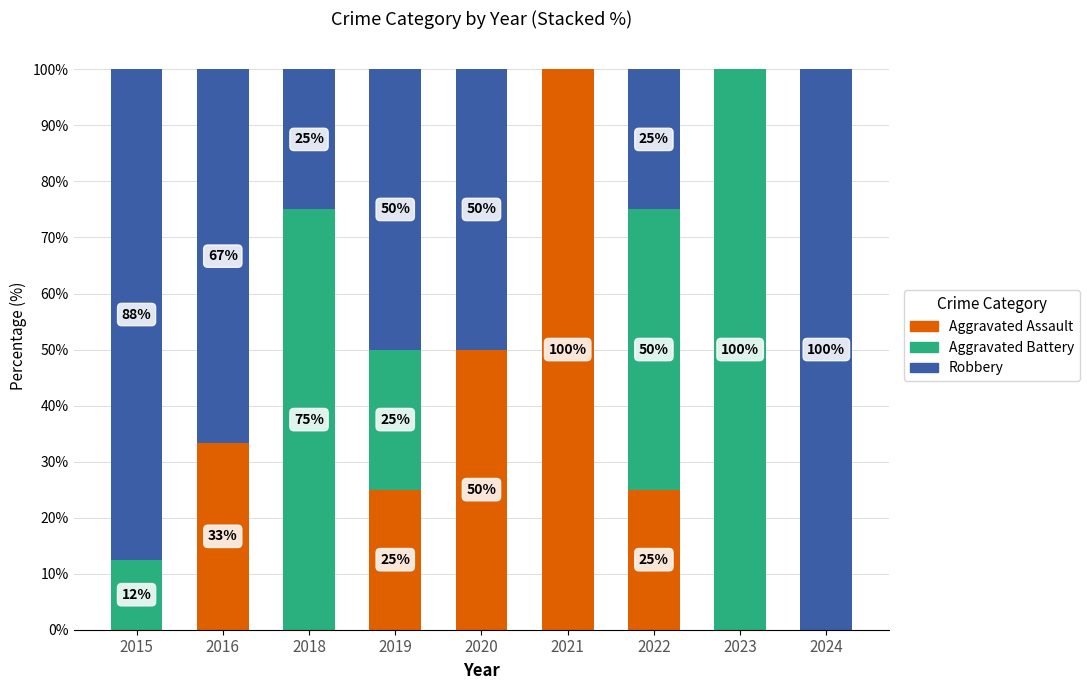

Where does the Aggravated Assault series first go above 25?

2016